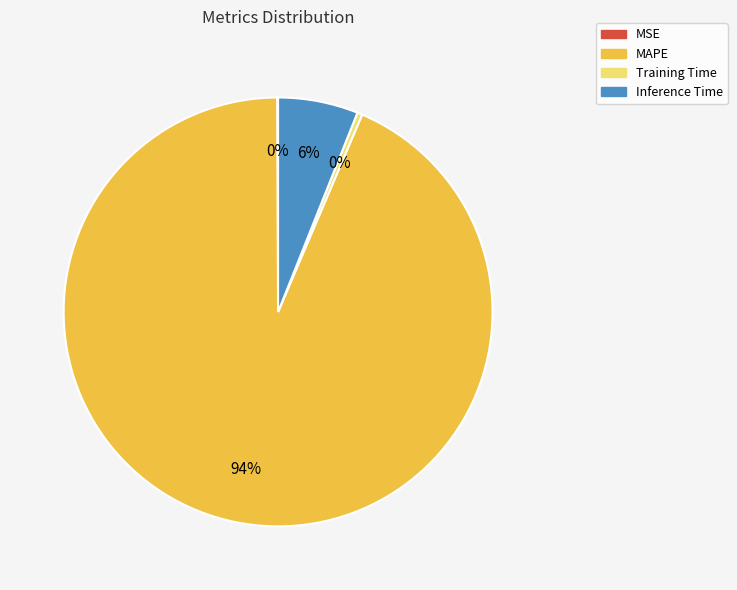

What percentage is the Inference Time slice, to the nearest percent?

6%